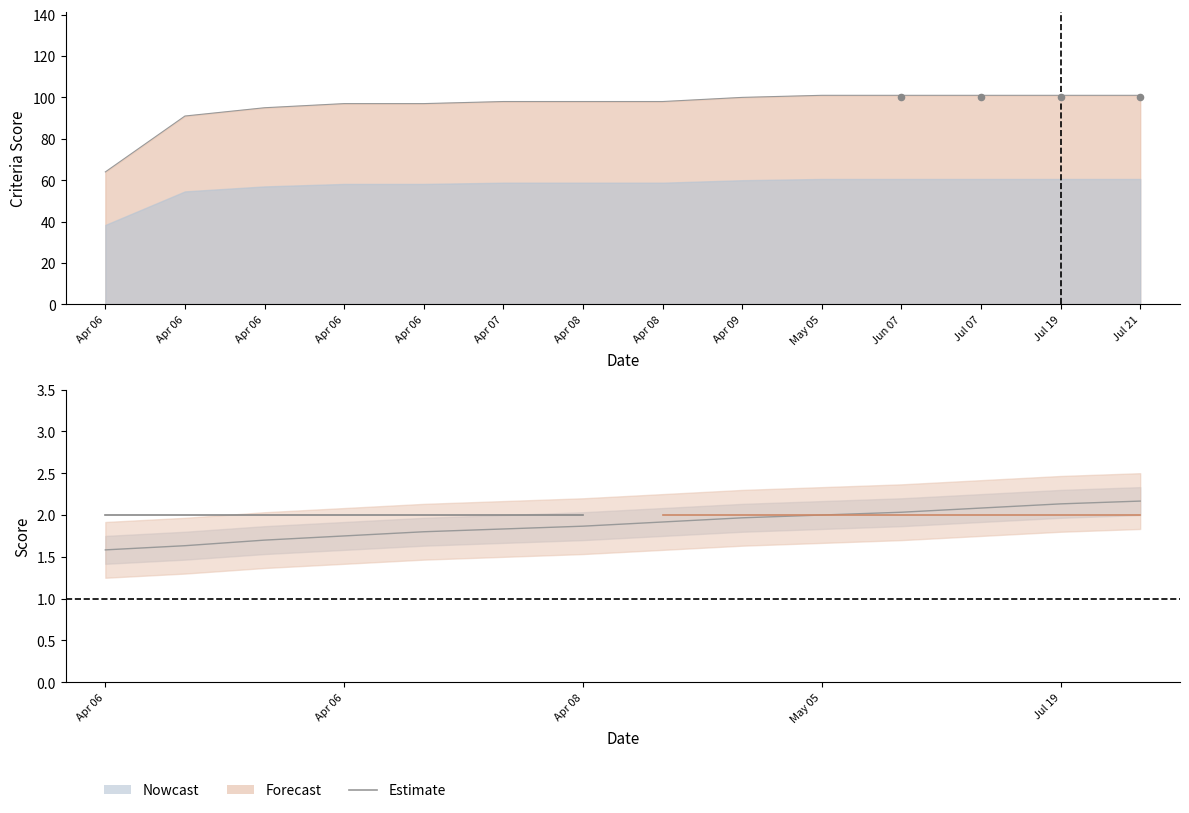

Which has a higher value, Apr 06 or Apr 07?

Apr 07